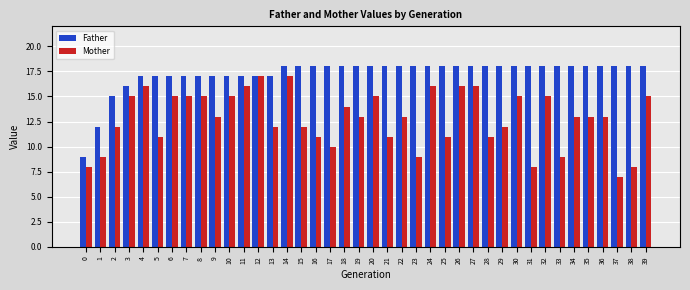

What is the sum of the Father values at 35 and 3?

34